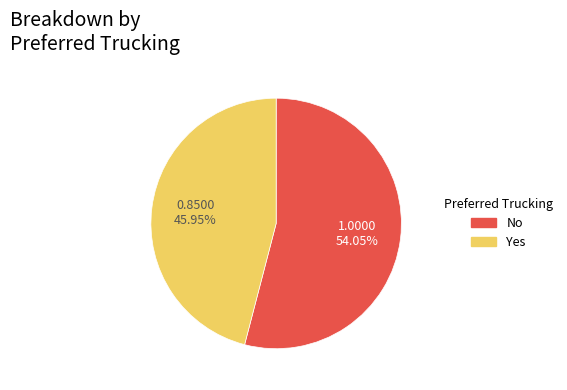

Does Yes account for over 50% of the chart?

No